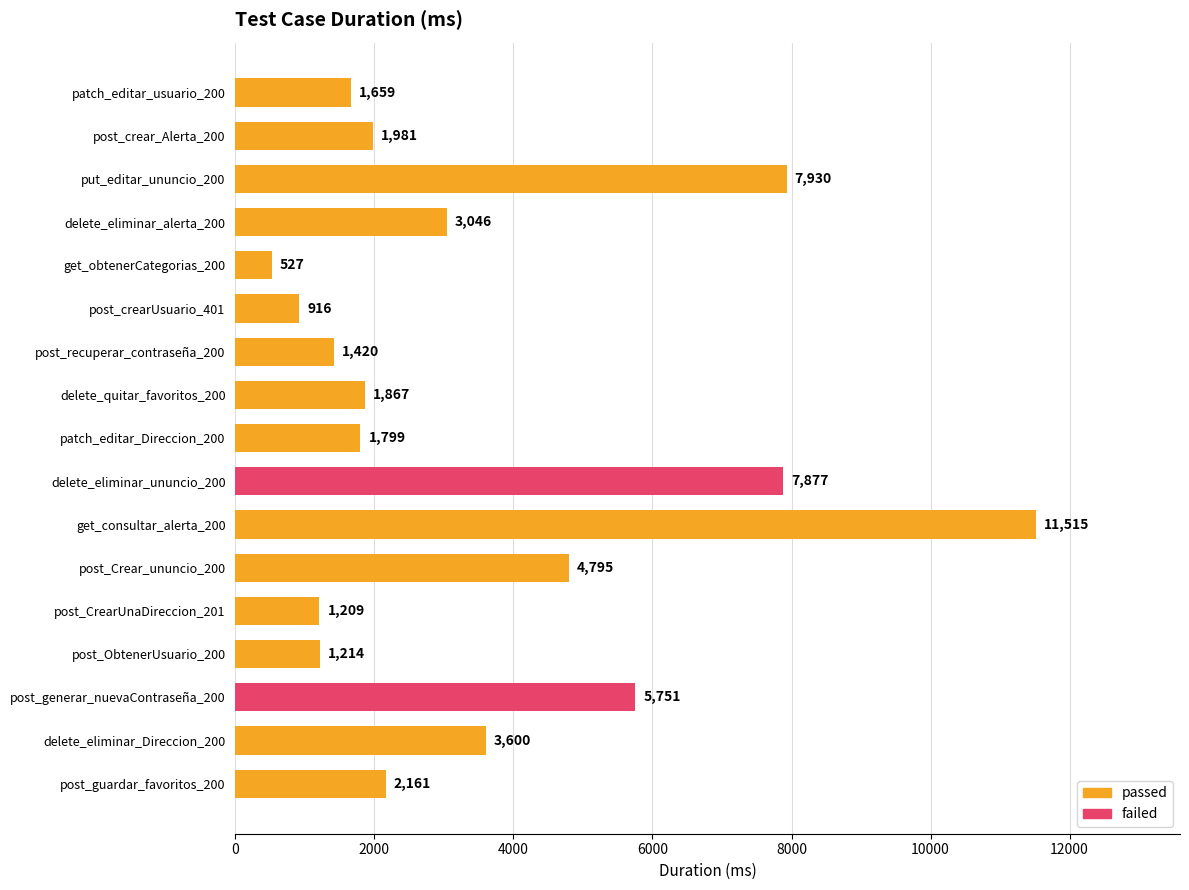

Count the number of data series in this chart.

1